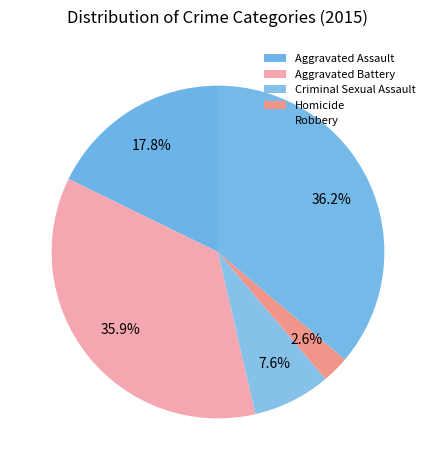

Rank the categories by value from lowest to highest.

Homicide, Criminal Sexual Assault, Aggravated Assault, Aggravated Battery, Robbery